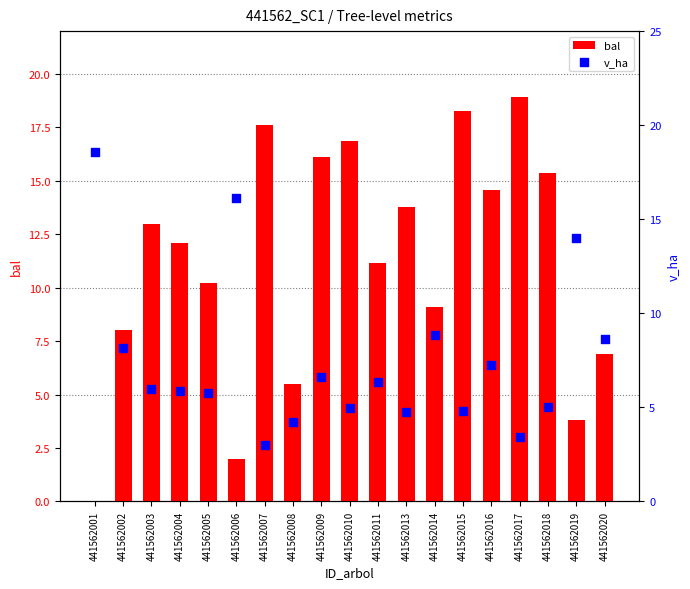

At how many categories does at least one series exceed 7?

18